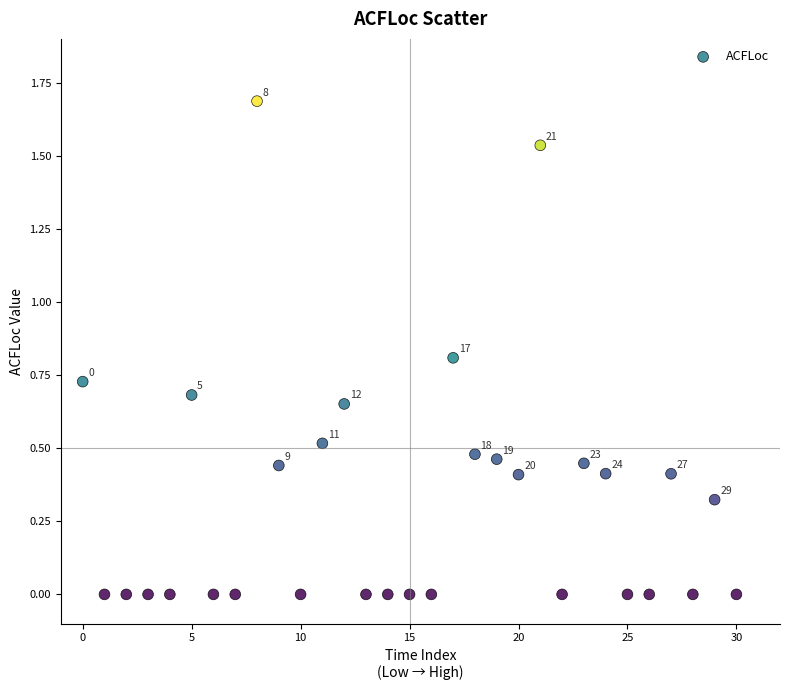

What is the range of Y values (max minus min)?

1.7